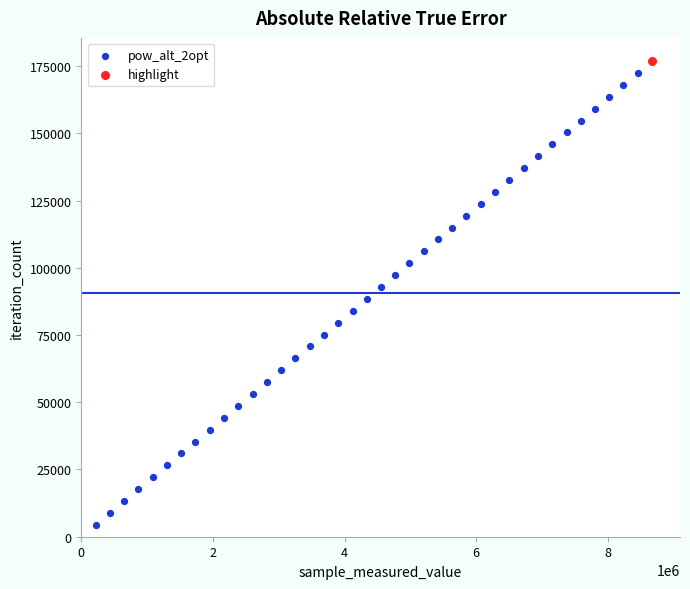

What are all the series names shown in the legend?

pow_alt_2opt, highlight